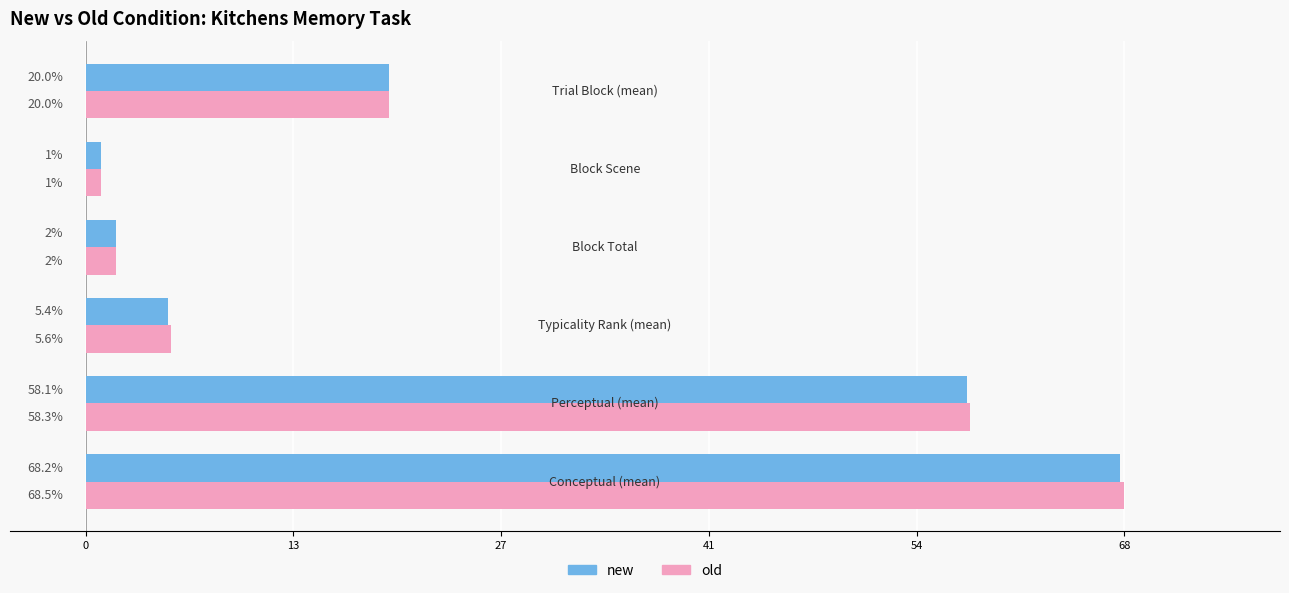

Which series has the widest spread of values?

old